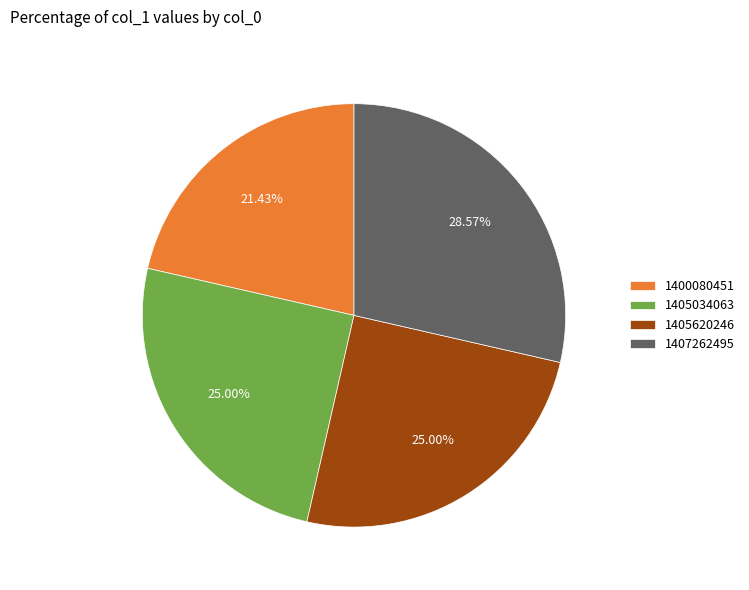

Is there a majority slice in this chart?

No